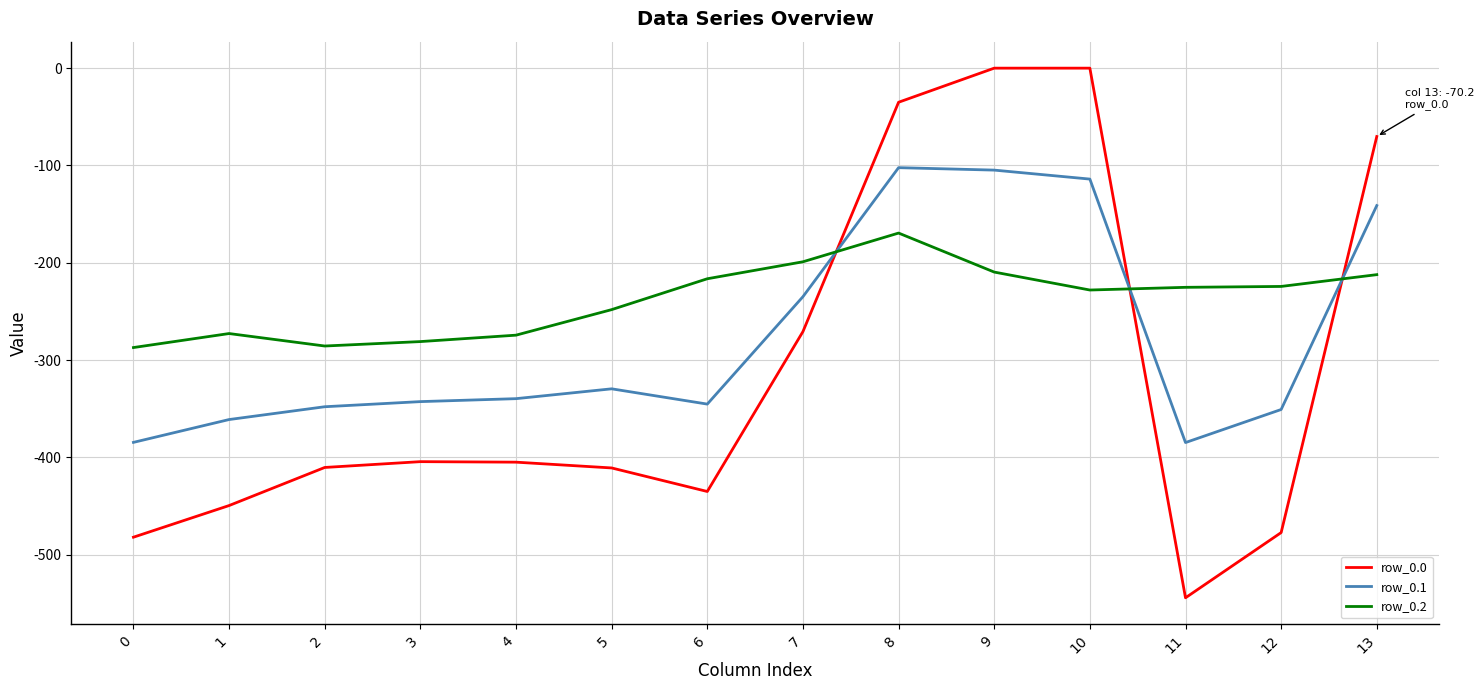

How many times do row_0.1 and row_0.2 cross each other?

3